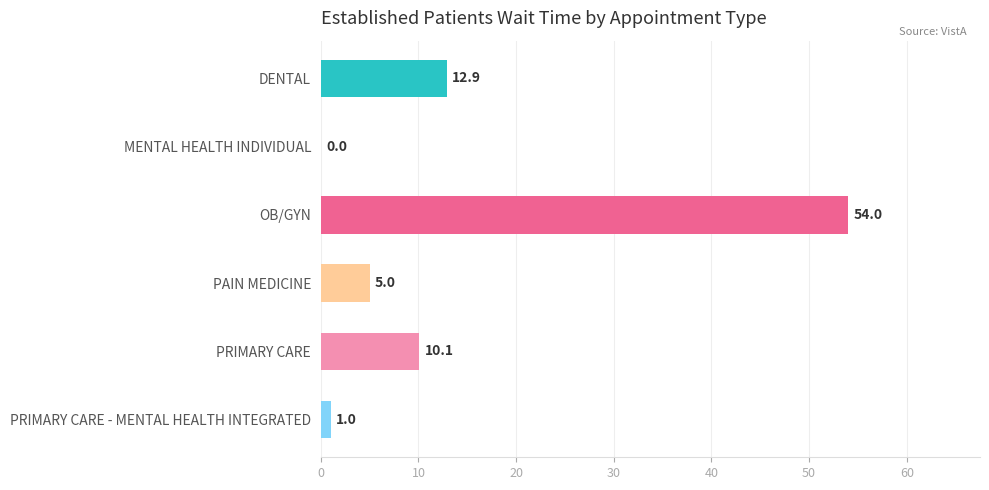

What is the change in value from PAIN MEDICINE to PRIMARY CARE - MENTAL HEALTH INTEGRATED?

-4.0